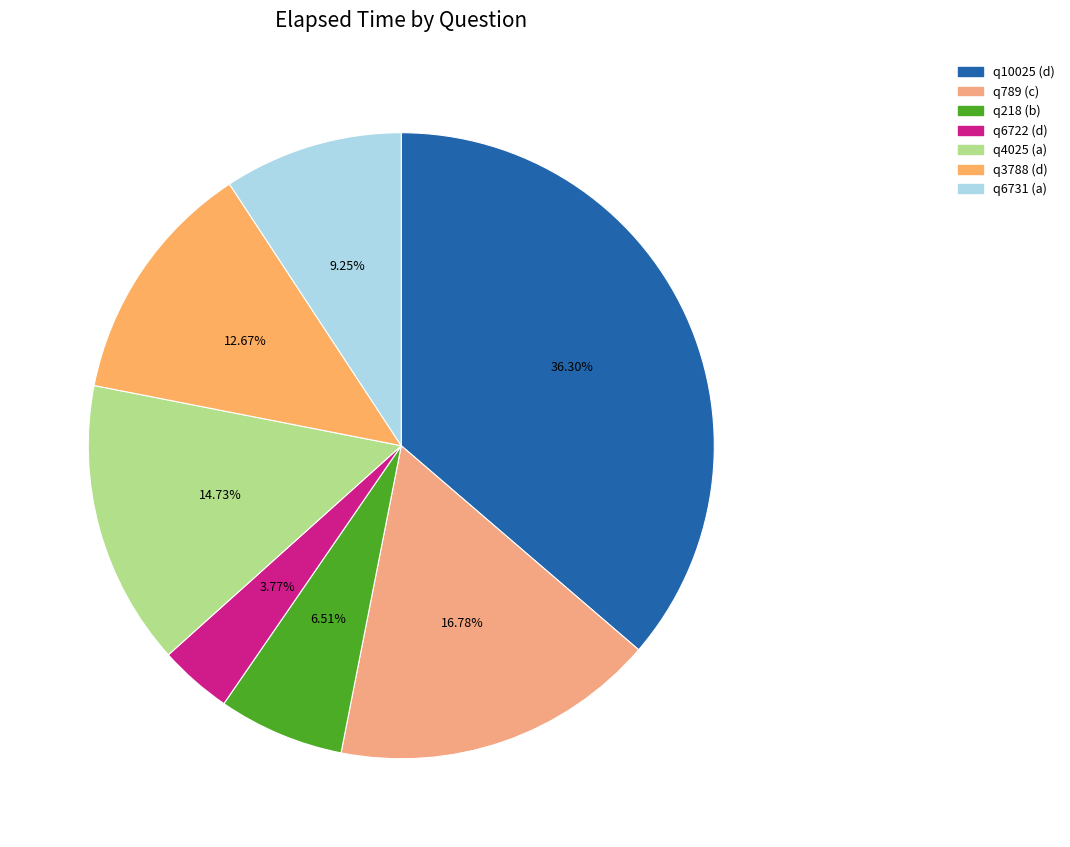

What portion of the pie excludes q4025 (a)?

85.3%